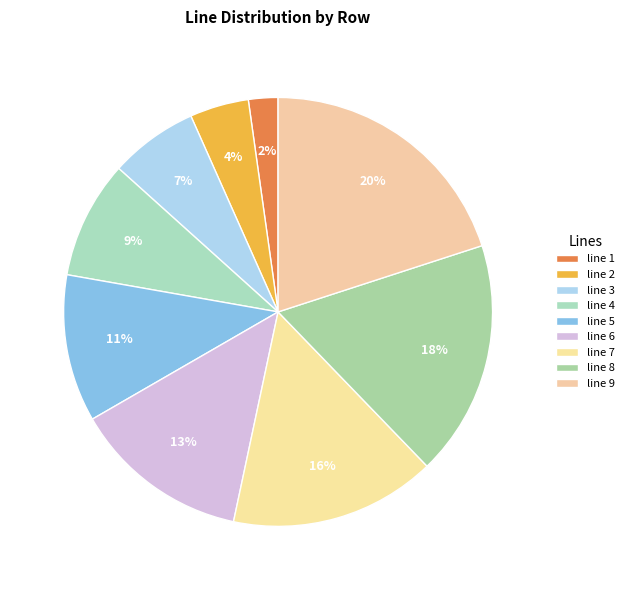

Approximately how many times larger is the value at line 4 compared to line 7?

0.6